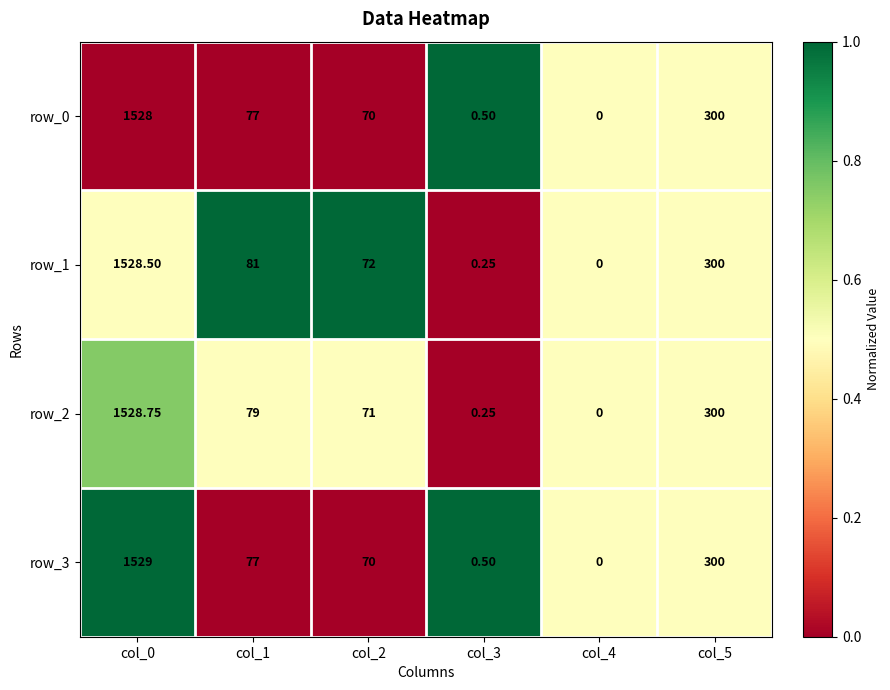

Which series has the largest range (max minus min)?

row_3